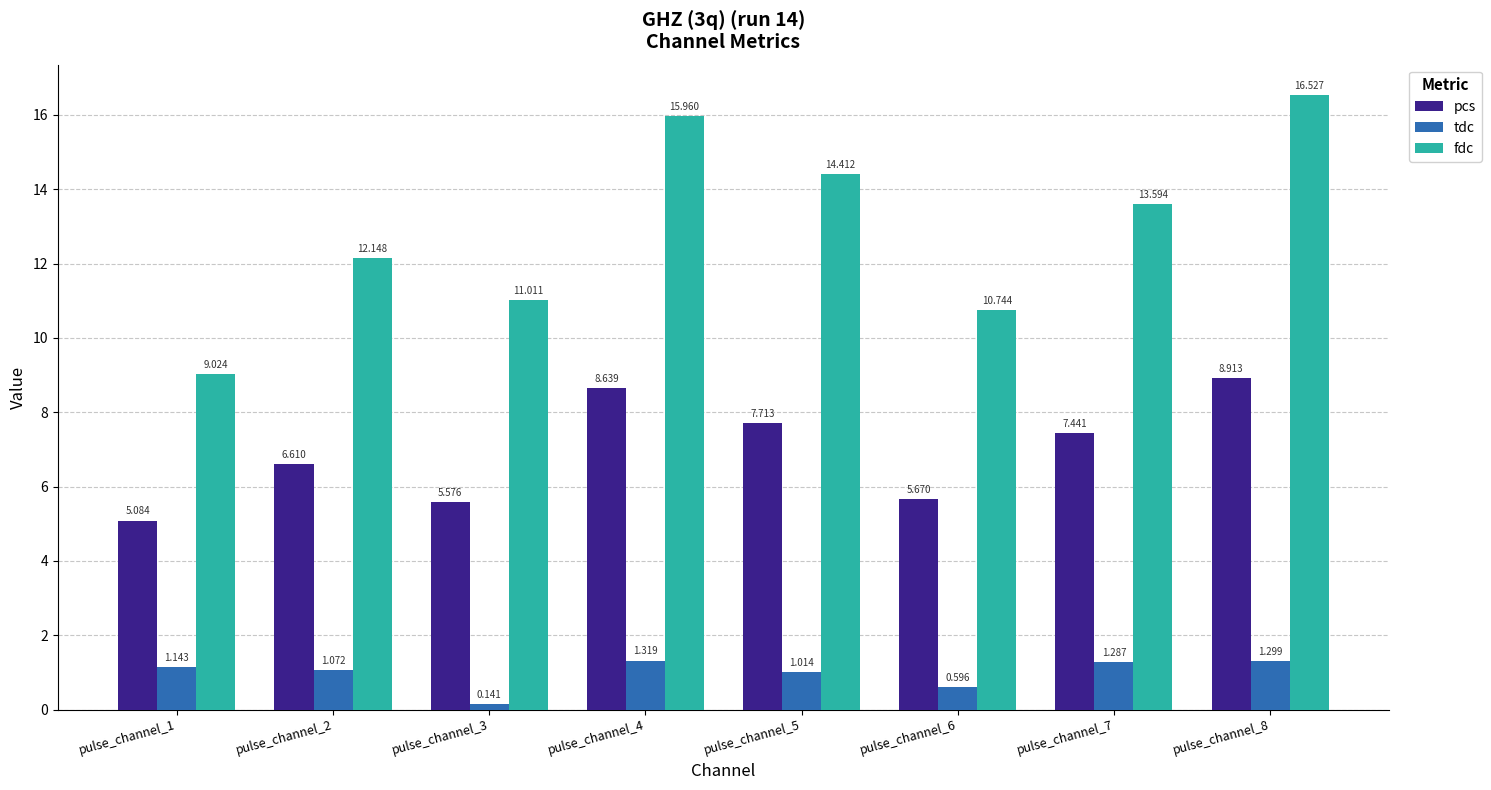

How many categories are shown in the chart?

8